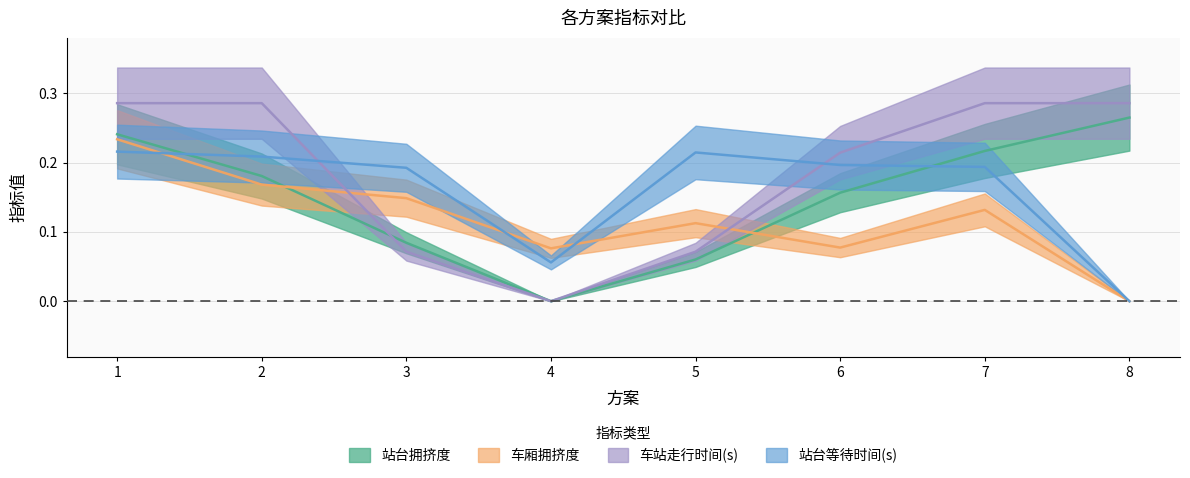

How many lines are shown in the chart?

4